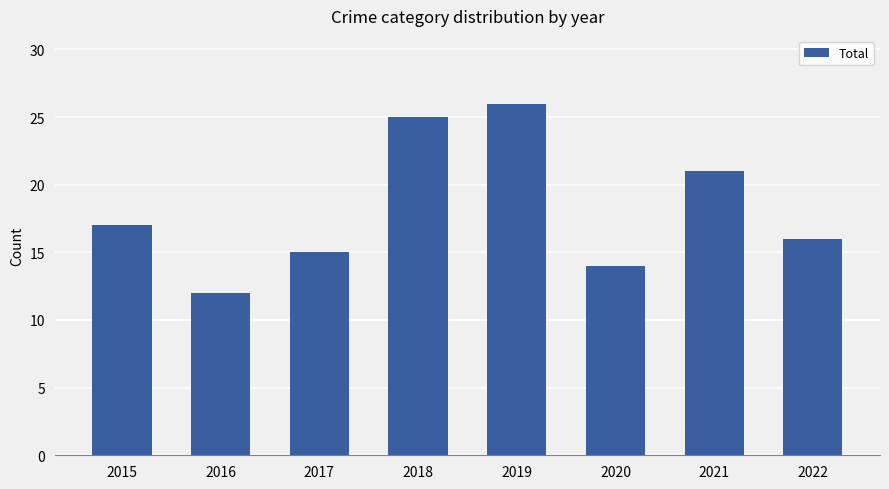

Which category has the highest value across all series?

2019